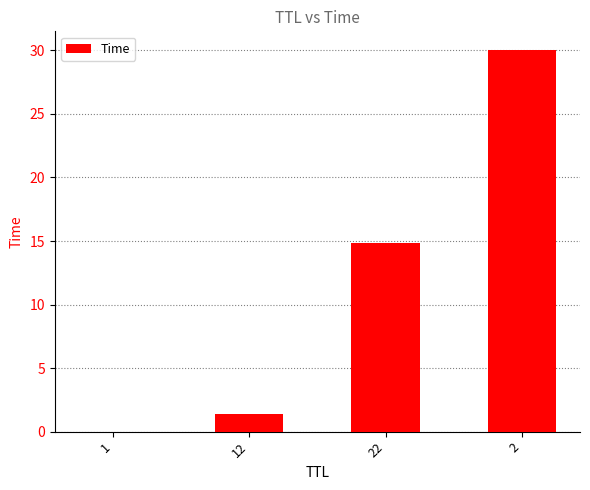

What is the maximum value shown in the chart?

30.0